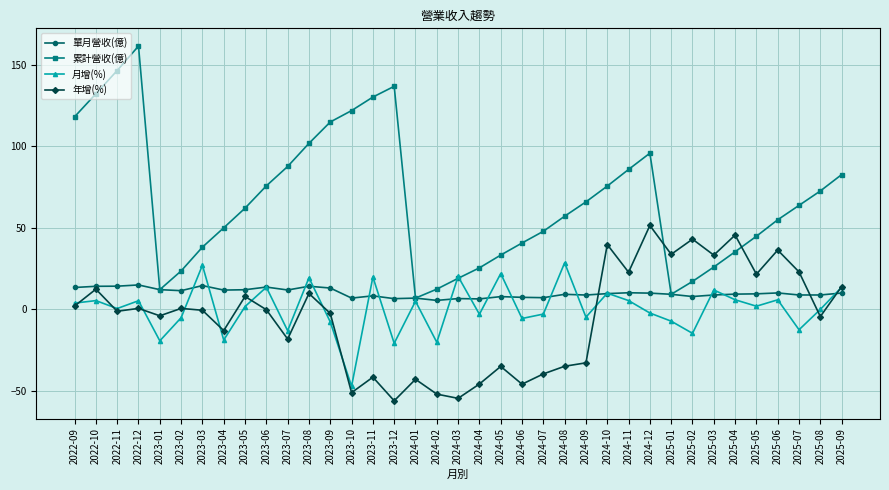

What is the value of the 月增(%) point at the 17th from the left?

5.0